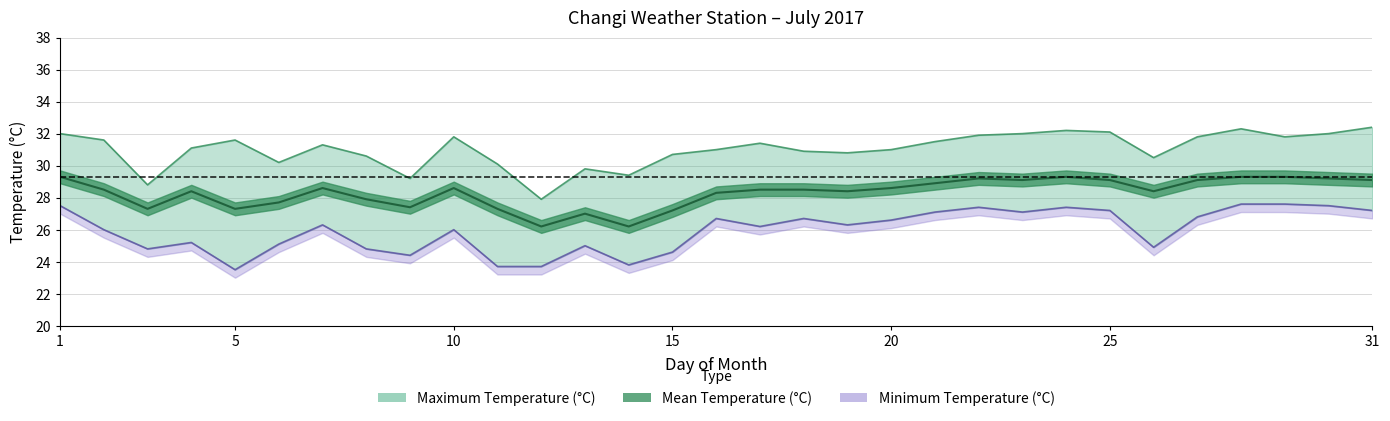

At 5, list the series in order from largest to smallest.

Maximum Temperature (°C), Mean Temperature (°C), Minimum Temperature (°C)